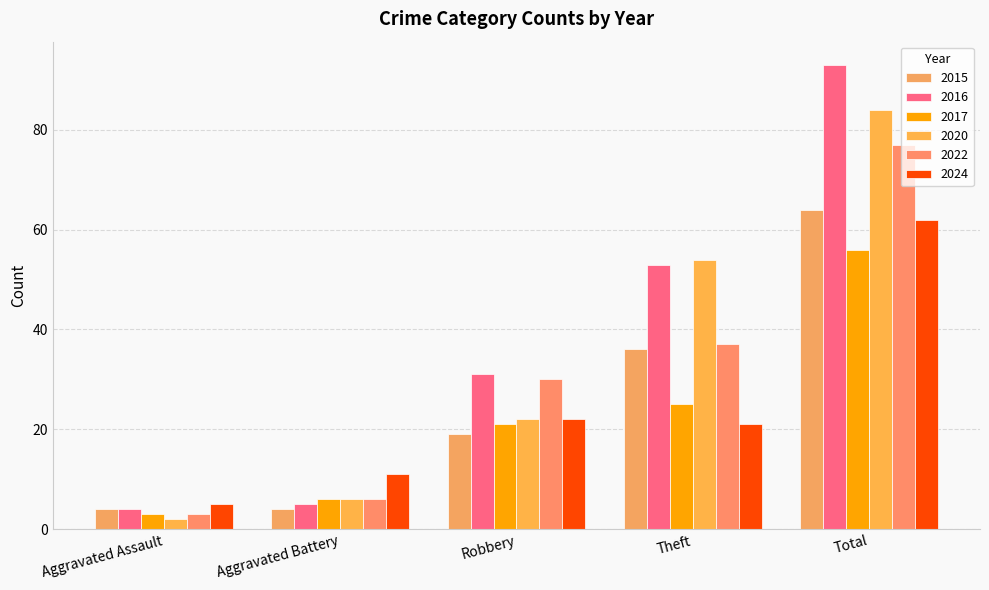

Between Aggravated Assault and Robbery, which is larger?

Robbery